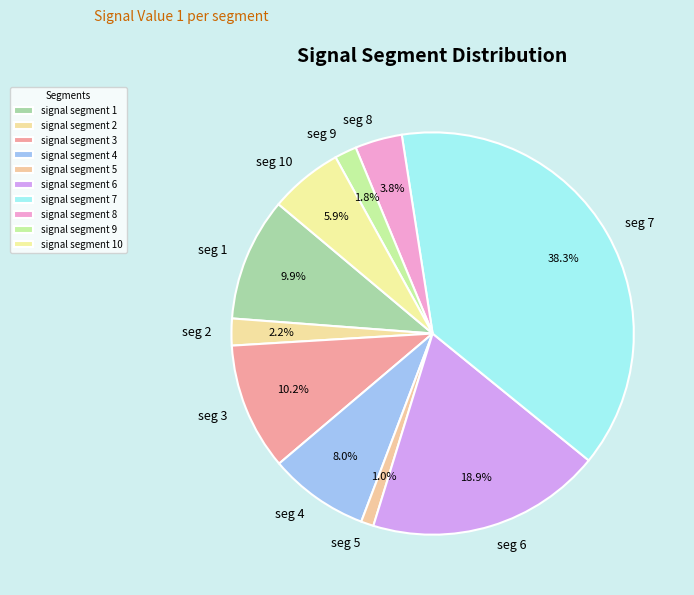

What is the largest slice in the pie chart?

signal segment 7